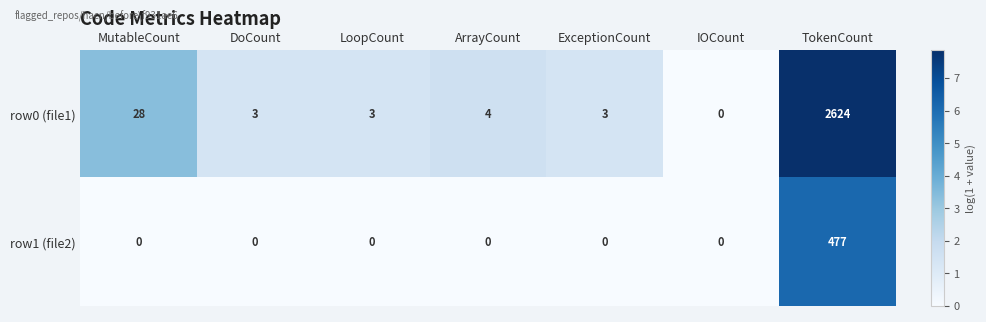

Reading right to left, what are all the values shown in this chart?

row0 (file1): TokenCount=2624	IOCount=0	ExceptionCount=3	ArrayCount=4	LoopCount=3	DoCount=3	MutableCount=28
row1 (file2): TokenCount=477	IOCount=0	ExceptionCount=0	ArrayCount=0	LoopCount=0	DoCount=0	MutableCount=0